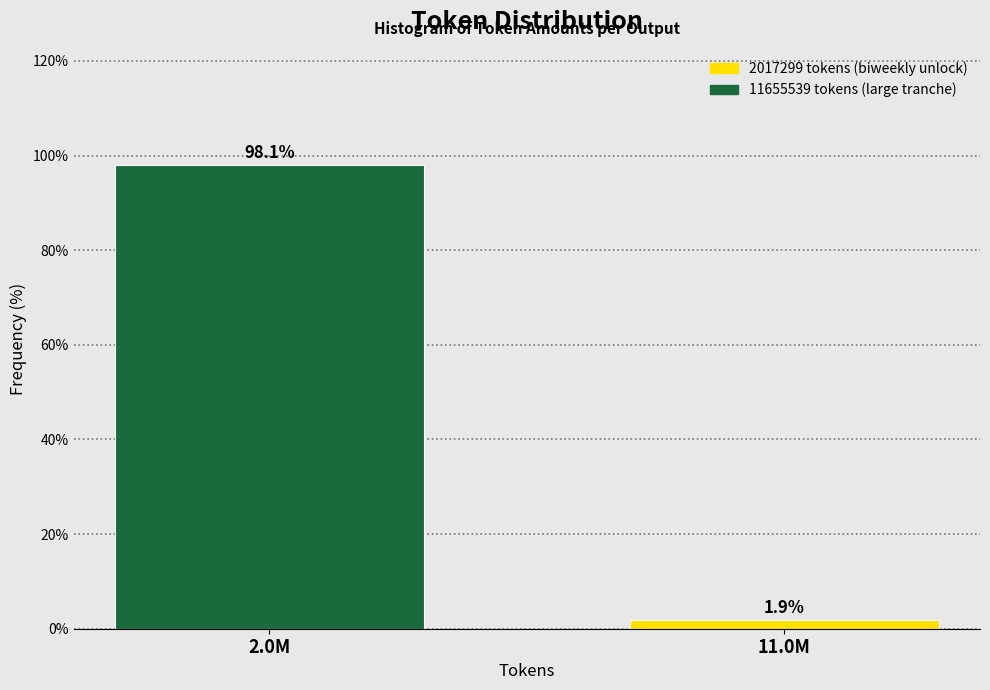

Reading left to right, transcribe all the data shown in this chart.

2.0M=98.1	11.0M=1.9